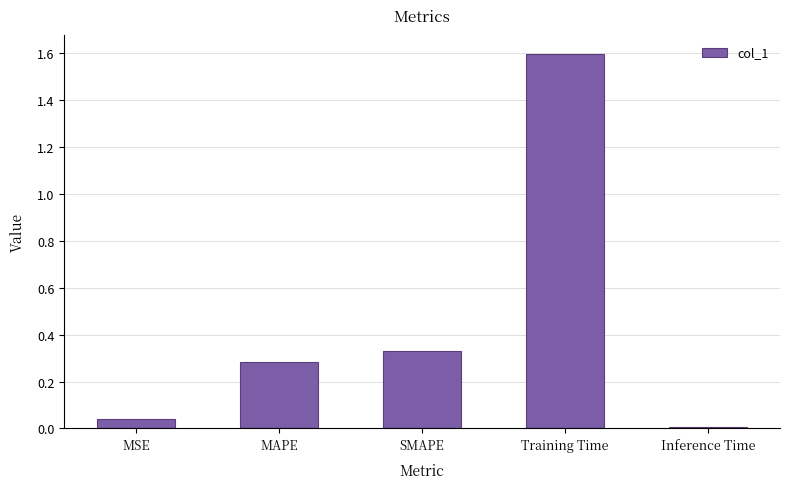

Rank the categories by value from highest to lowest.

Training Time, SMAPE, MAPE, MSE, Inference Time